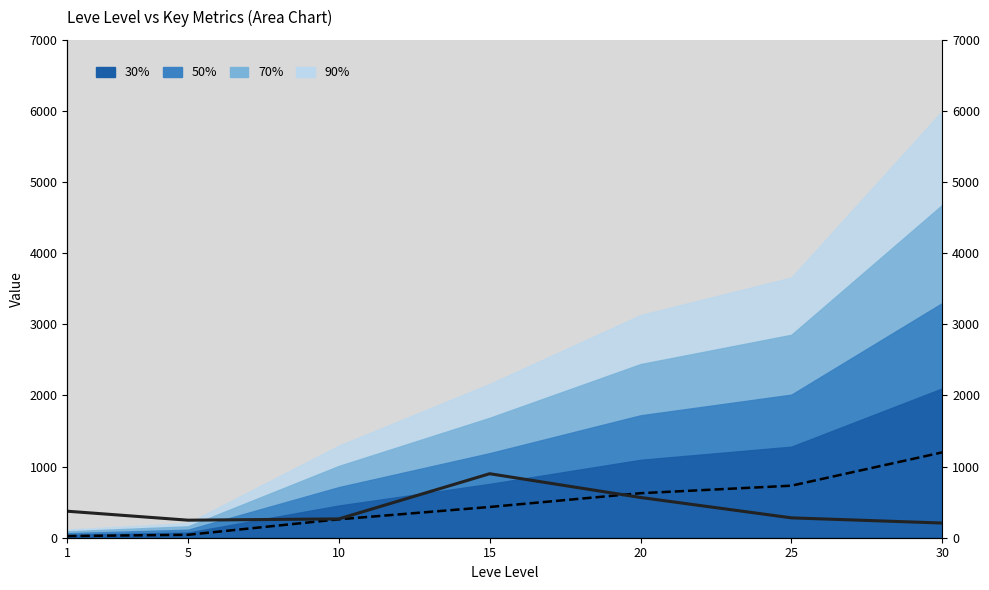

How many data points in currentAveragePrice are less than 279?

3